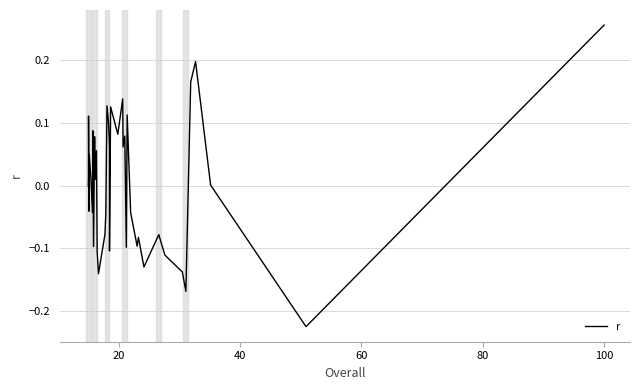

What is the difference between the maximum and minimum values?

0.5